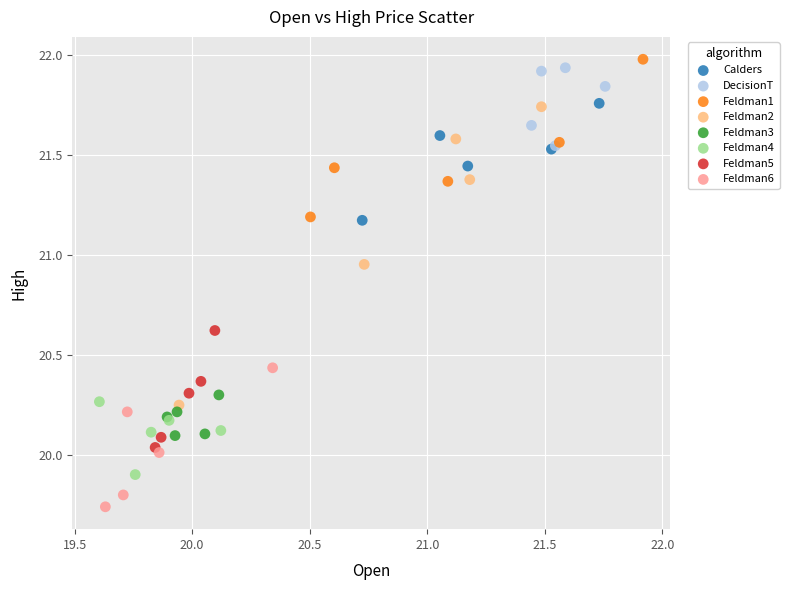

Which series contains the lowest Y value?

Feldman6